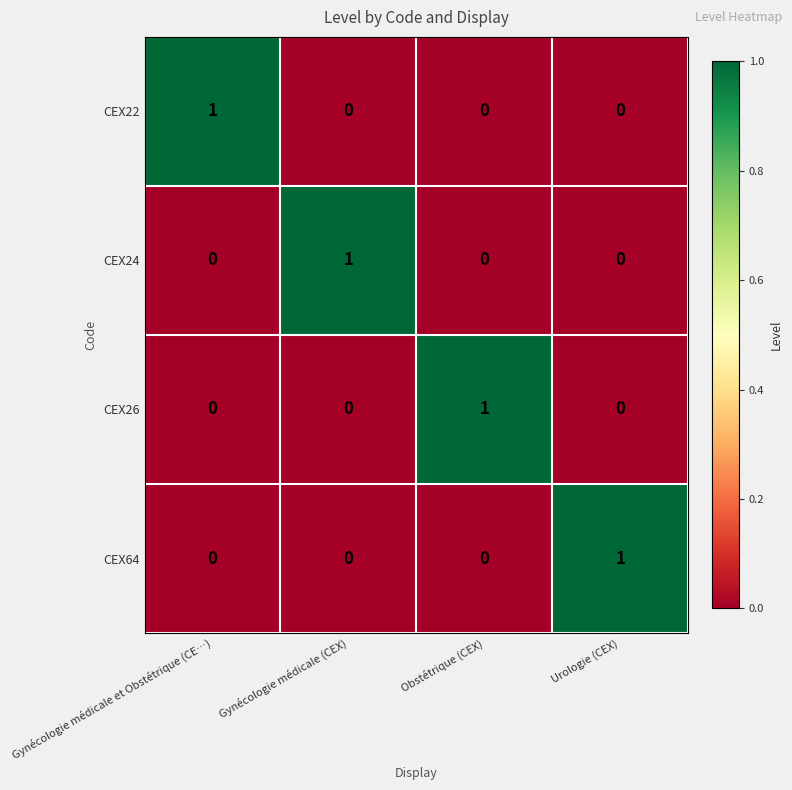

What is the spread (max minus min) of values at Gynécologie médicale et Obstétrique (CE…)?

1